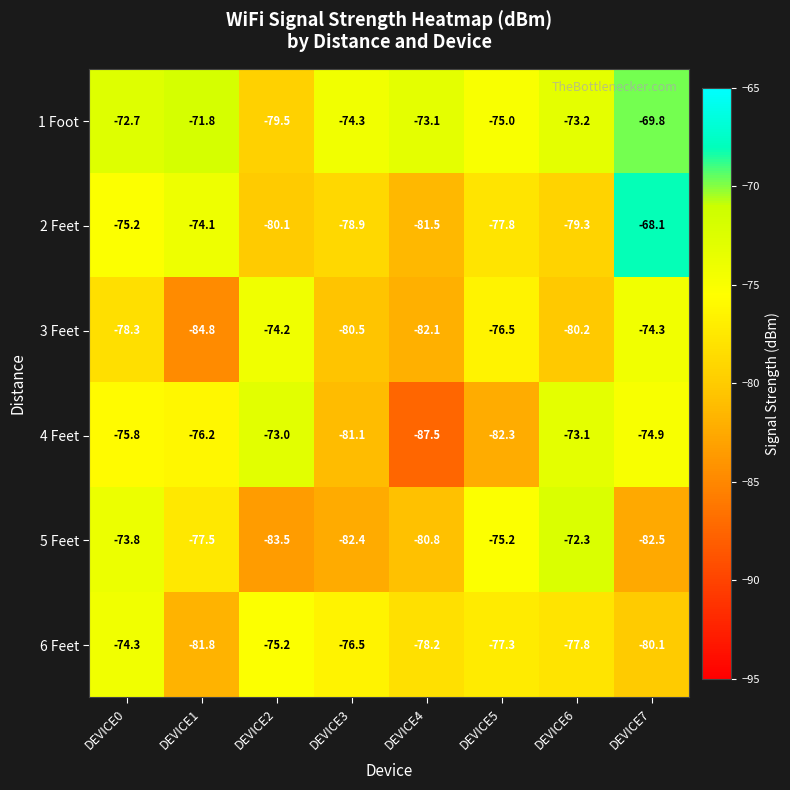

What is the spread (max minus min) of values at DEVICE2?

10.5